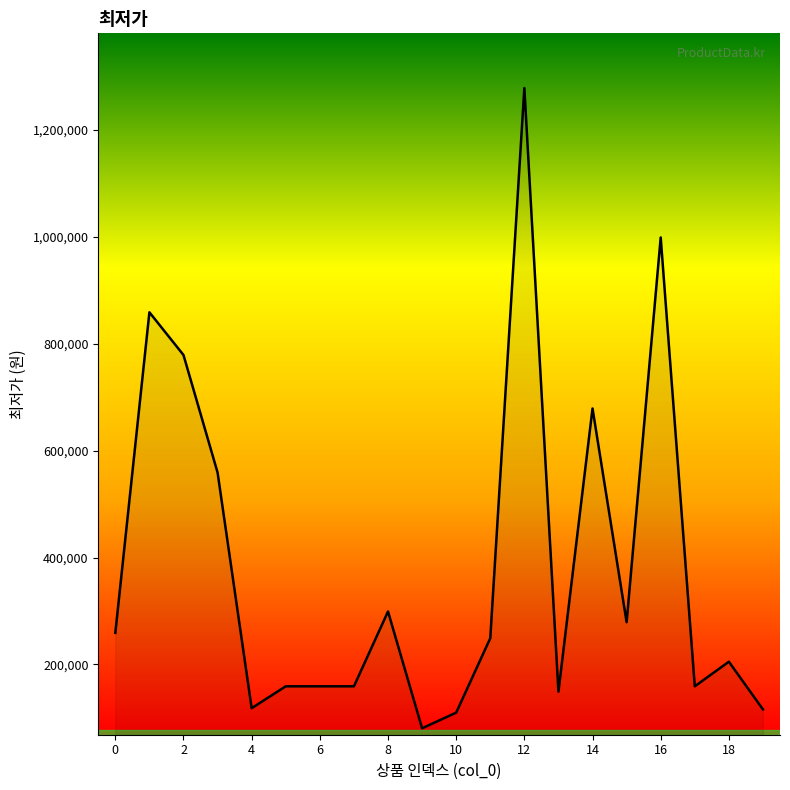

What is the minimum value shown in the chart?

80430